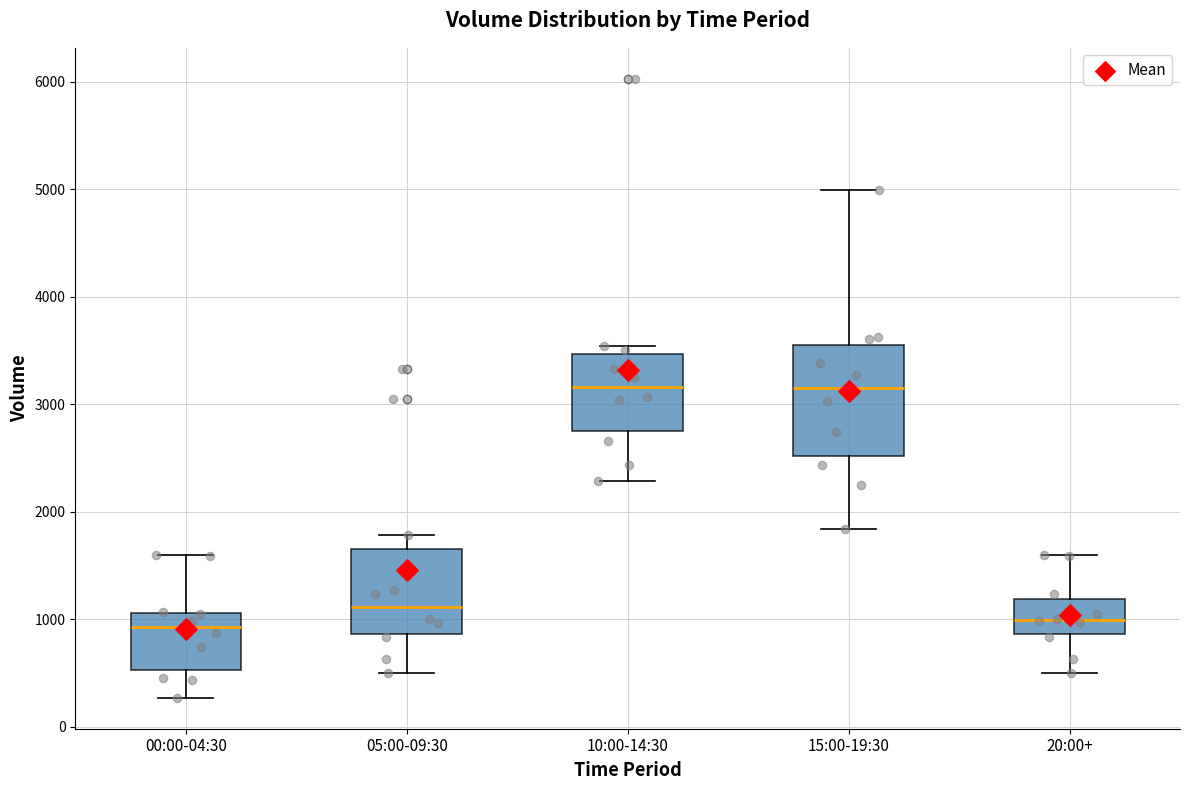

Reading left to right, read every box against the y-axis: the position of its median line, the range the box covers, and the ends of its whiskers. The values are not printed on the chart, so give them approximately, as read against the axis.

00:00-04:30: median 900, box 500 to 1100, whiskers 300 to 1600
05:00-09:30: median 1100, box 900 to 1700, whiskers 500 to 1800
10:00-14:30: median 3200, box 2800 to 3500, whiskers 2300 to 3500 (just above the box's upper edge)
15:00-19:30: median 3200, box 2500 to 3600, whiskers 1800 to 5000
20:00+: median 1000, box 900 to 1200, whiskers 500 to 1600